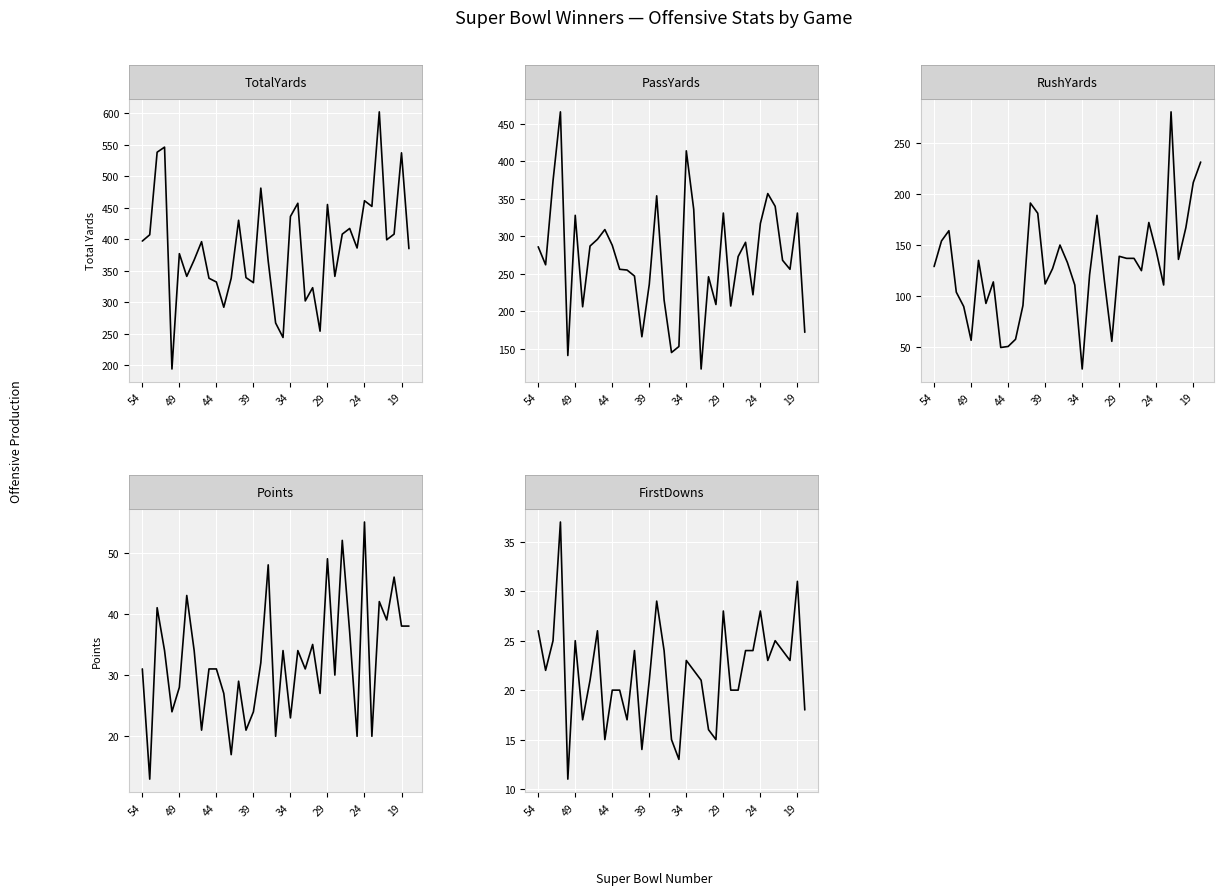

Is the value of TotalYards at 29 greater than the value of FirstDowns at 22?

Yes